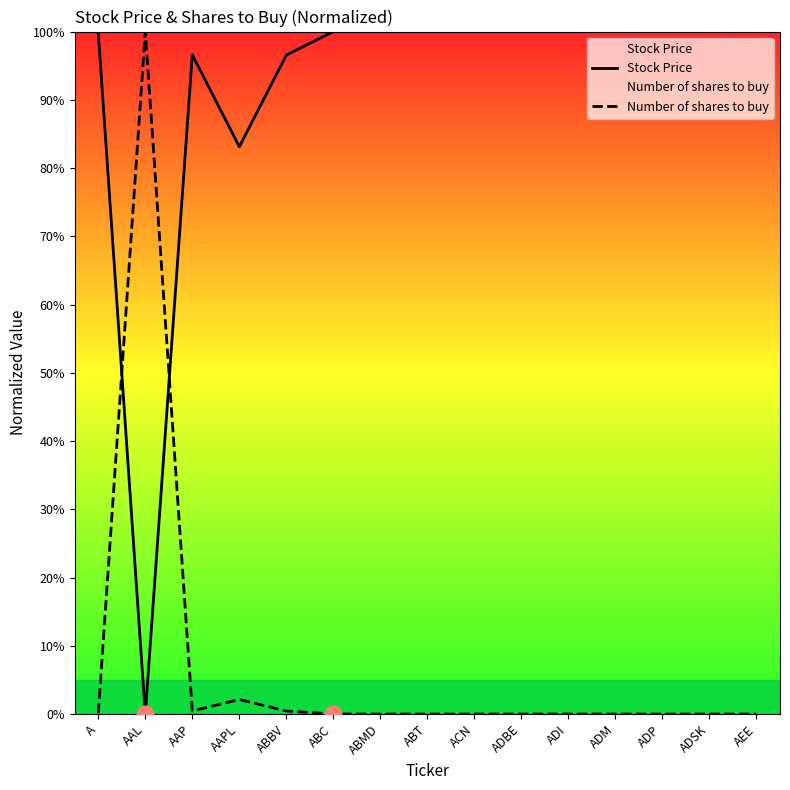

The value of Number of shares to buy at ABBV is 0.6. True or false?

False